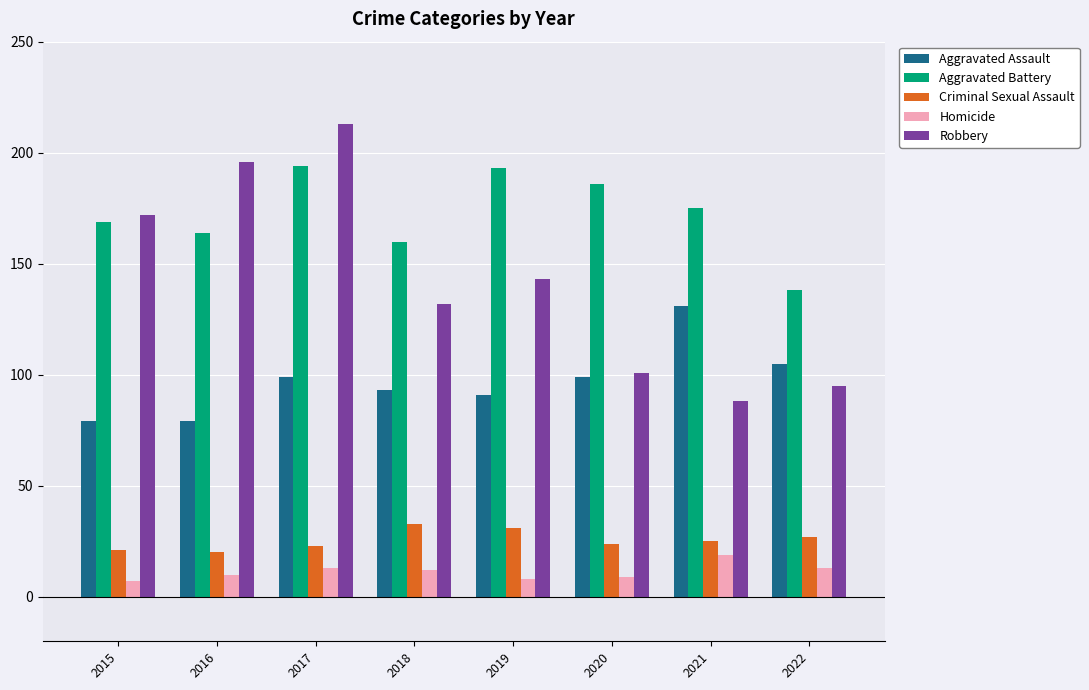

Which series has the largest range (max minus min)?

Robbery